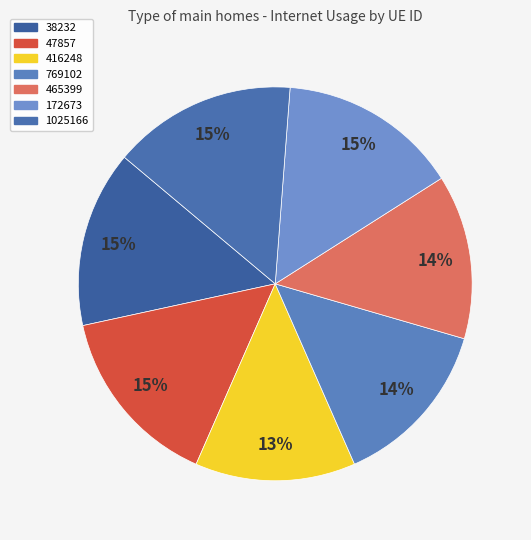

To the nearest percent, what is the difference between the 38232 and 1025166 slice percentages?

1%